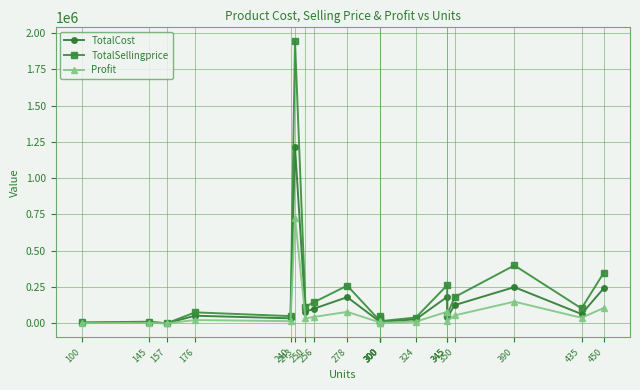

What is the difference between the maximum and second lowest values in the Profit series?

727005.5